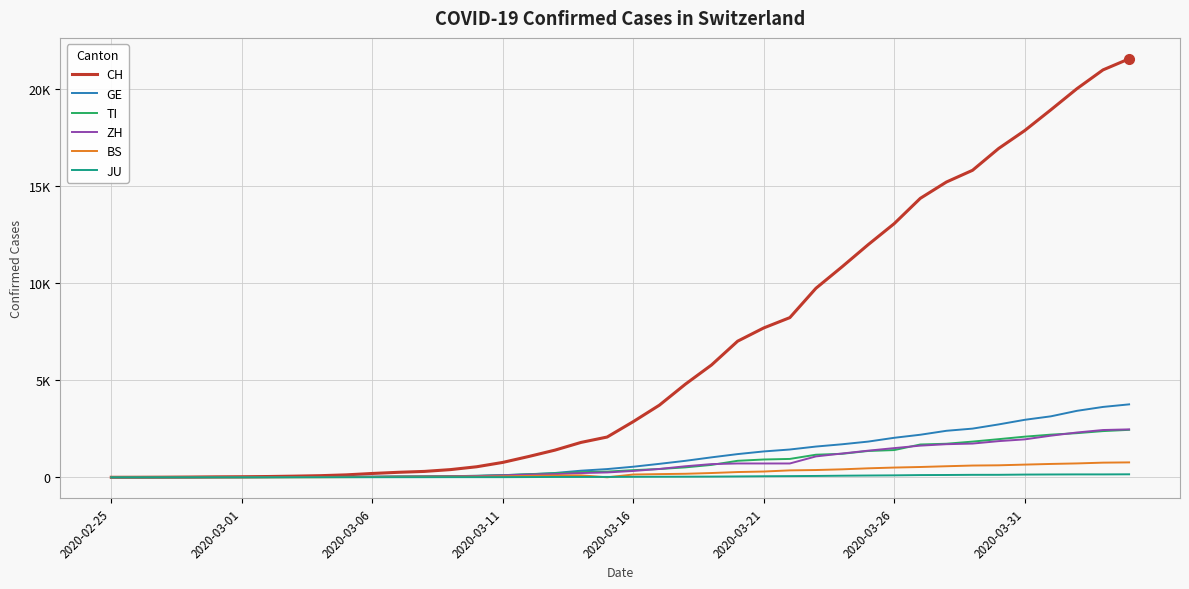

Where is the first local minimum for BS?

19